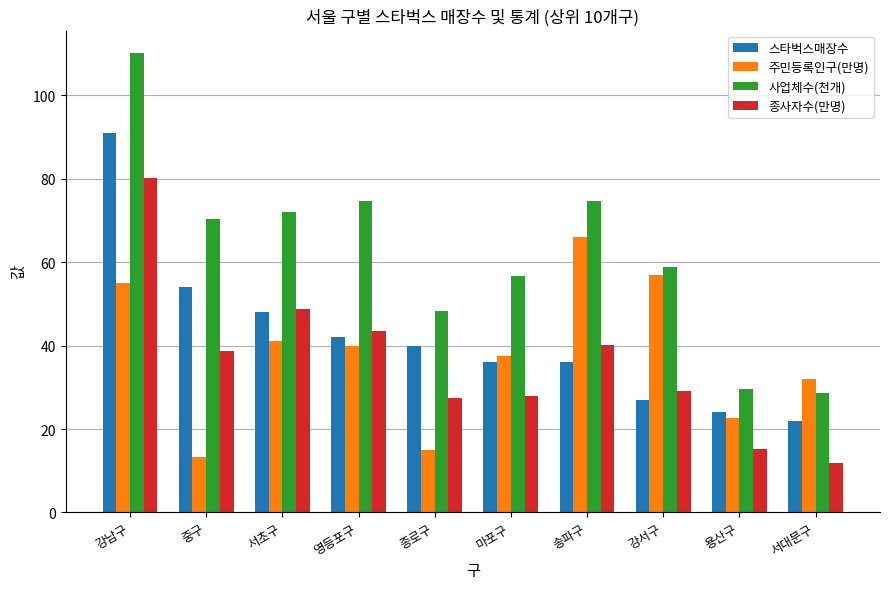

At which label is 스타벅스매장수 closest to 56?

중구